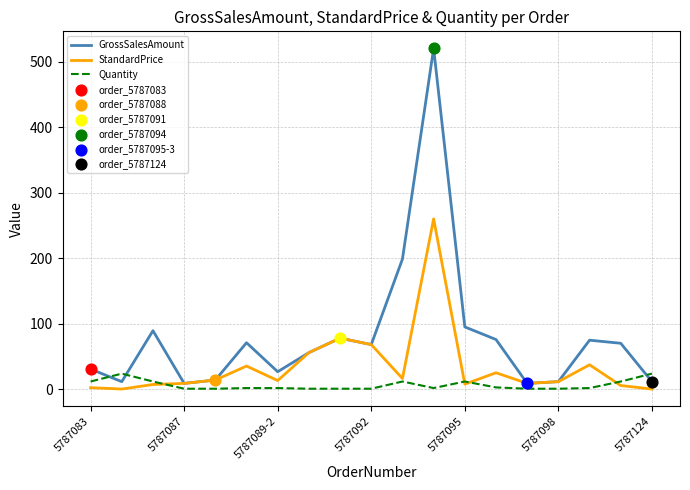

Which series has the largest total across all categories?

GrossSalesAmount